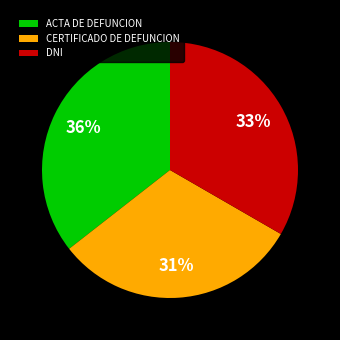

Count the number of slices in the pie.

3